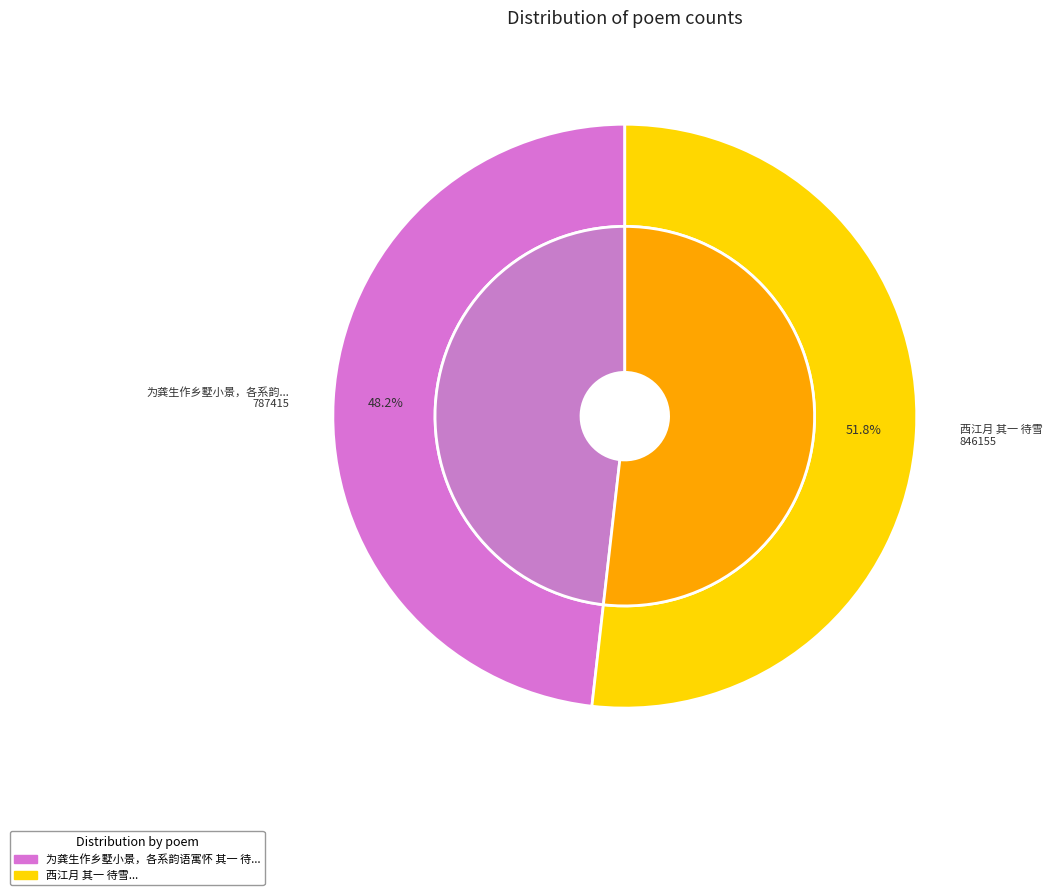

Which has a higher value, 西江月 其一 待雪 or 为龚生作乡墅小景，各系韵语寓怀 其一 待鸿庄?

西江月 其一 待雪